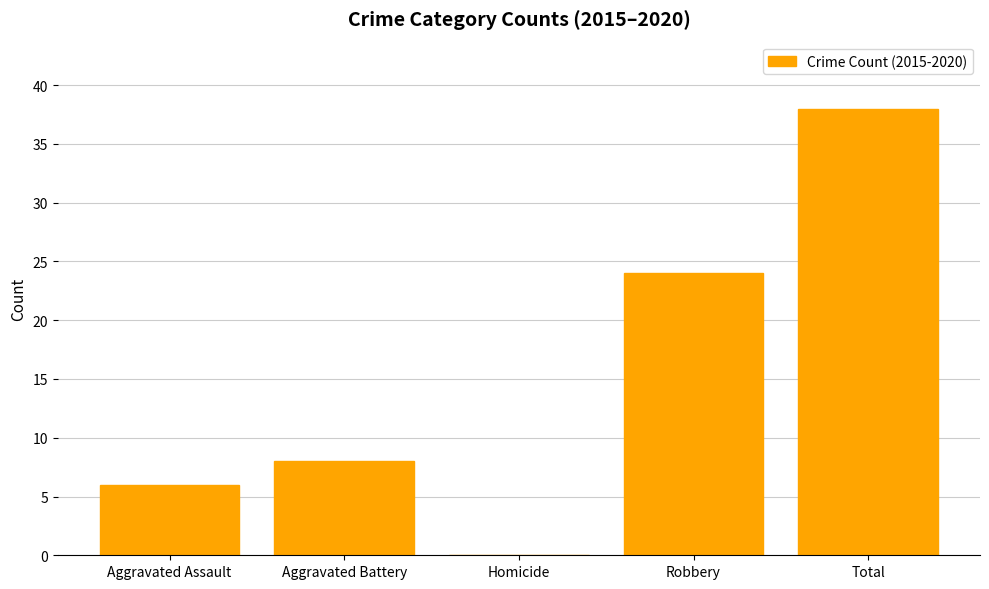

Read the value at Aggravated Assault, to the nearest 10.

10